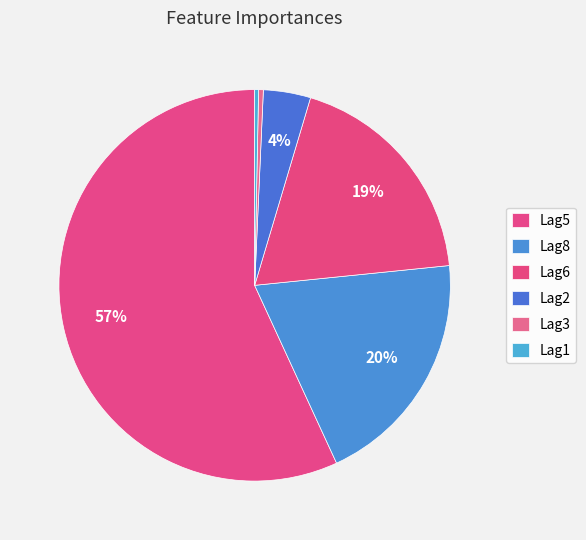

How many segments does this pie chart have?

6